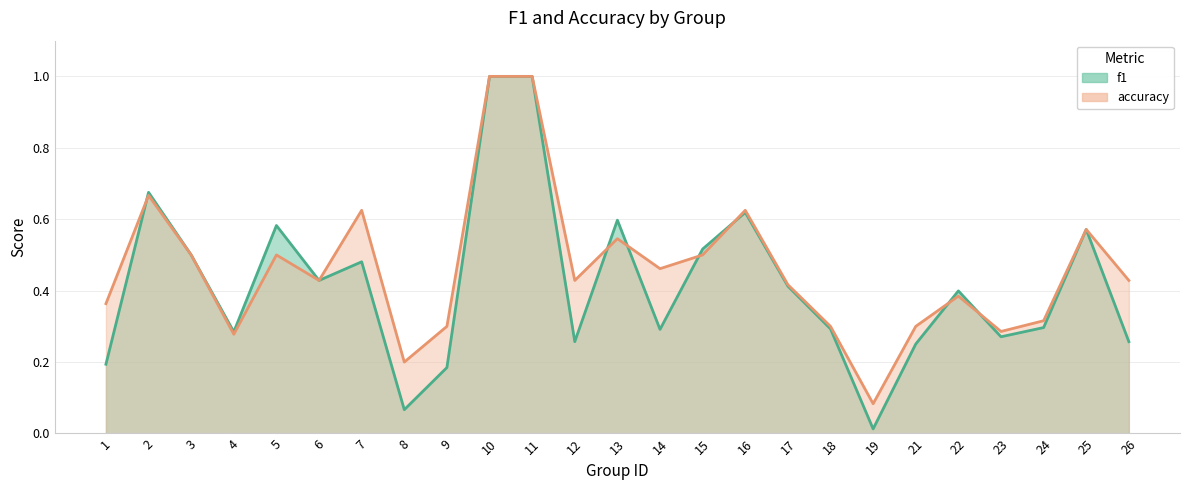

In accuracy, how many points are higher than both neighbors (excluding endpoints)?

7